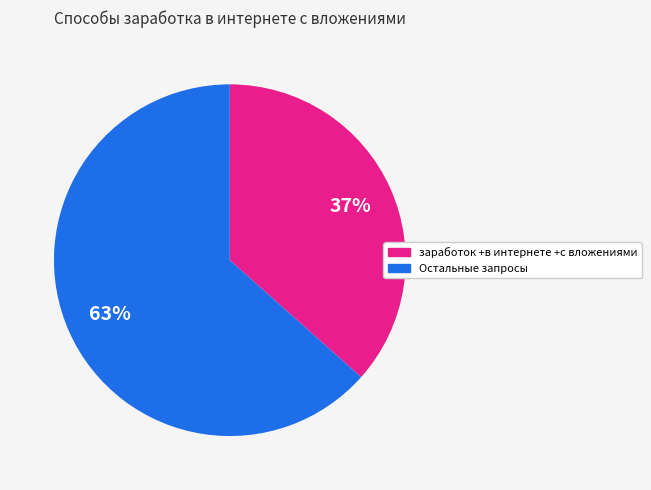

To the nearest percent, what is the average slice percentage?

50%